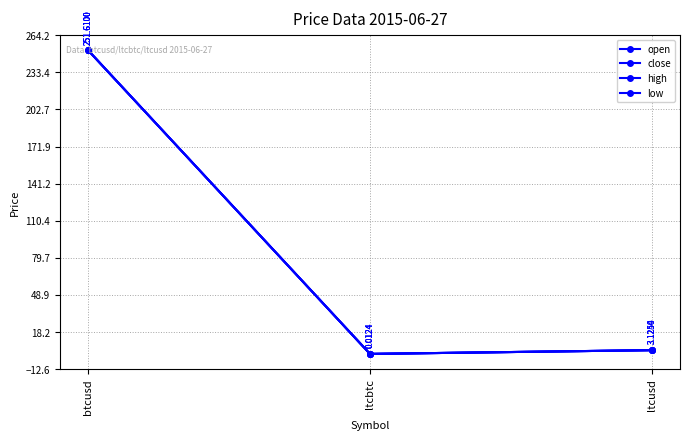

Which series changed the most between btcusd and ltcusd?

low